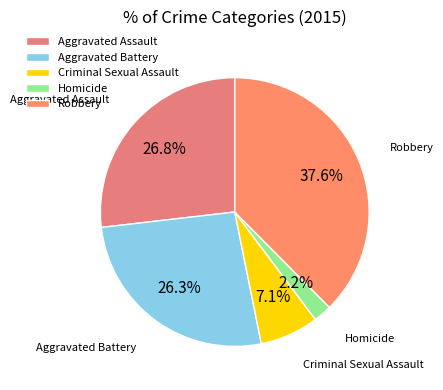

True or false: Aggravated Battery accounts for 34% of the total.

False